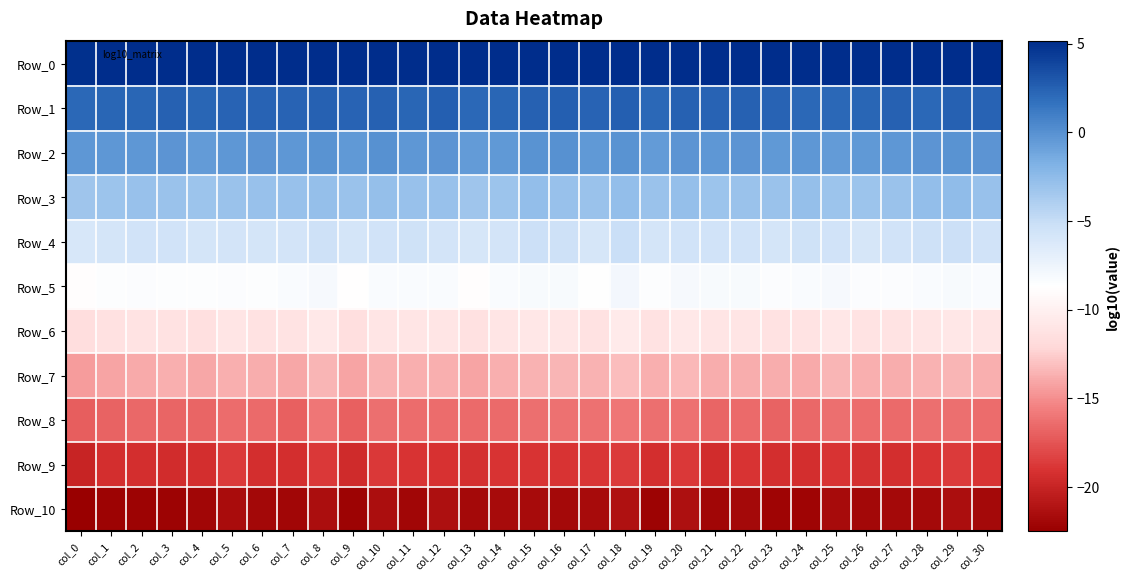

Between col_3 and col_27, which series saw the biggest shift?

Row_10